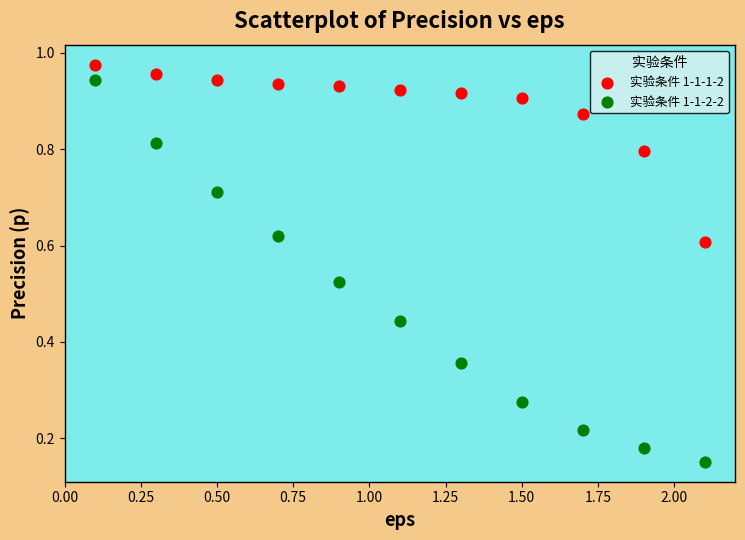

Which series has the largest Y range (max minus min)?

实验条件 1-1-2-2